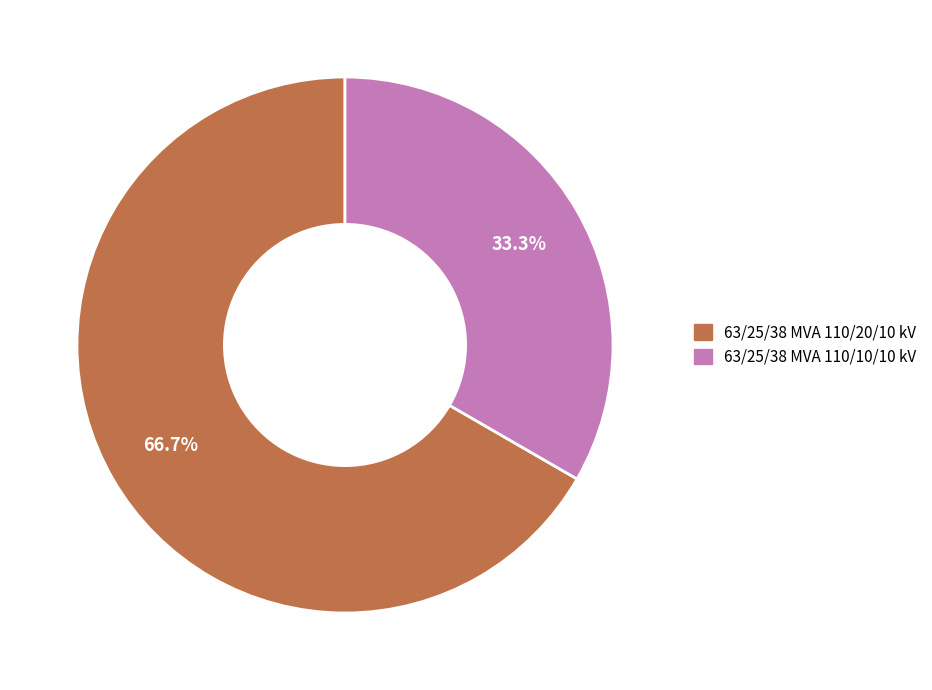

What percentage is the 63/25/38 MVA 110/20/10 kV slice, to the nearest percent?

67%